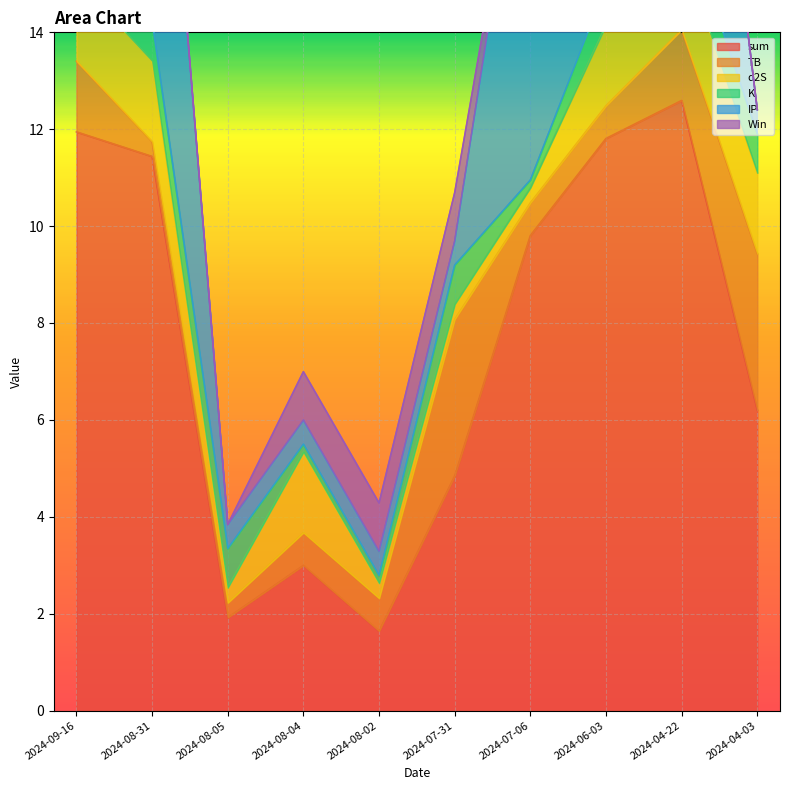

Rank the series by their maximum value, from lowest to highest.

K, Win, d2S, TB, IP, sum